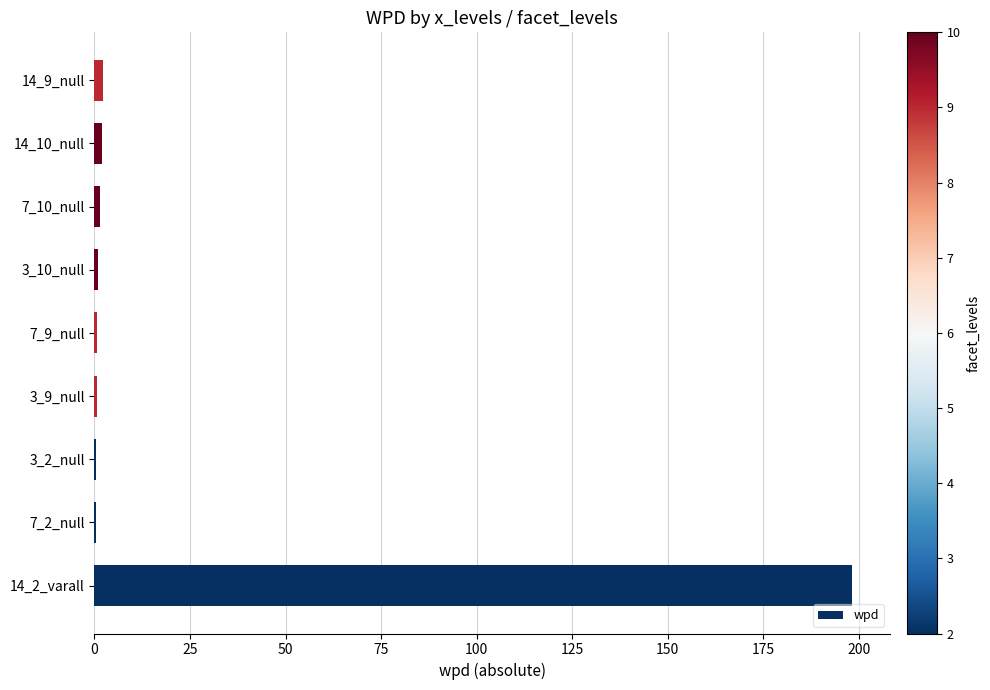

The chart shows a value of 0.6 at 3_9_null. True or false?

True